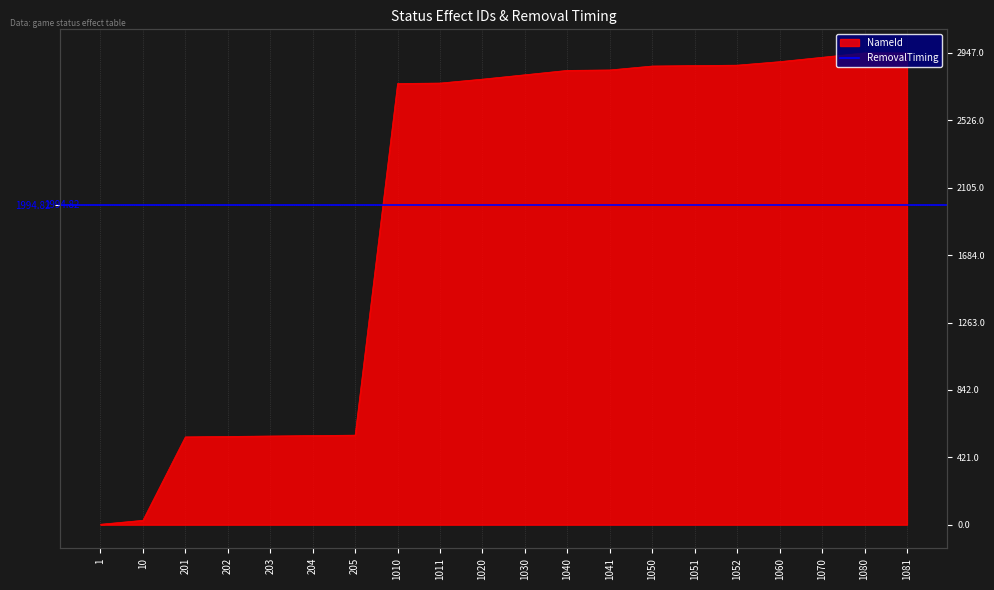

At which label does the data first exceed 2810?

1030